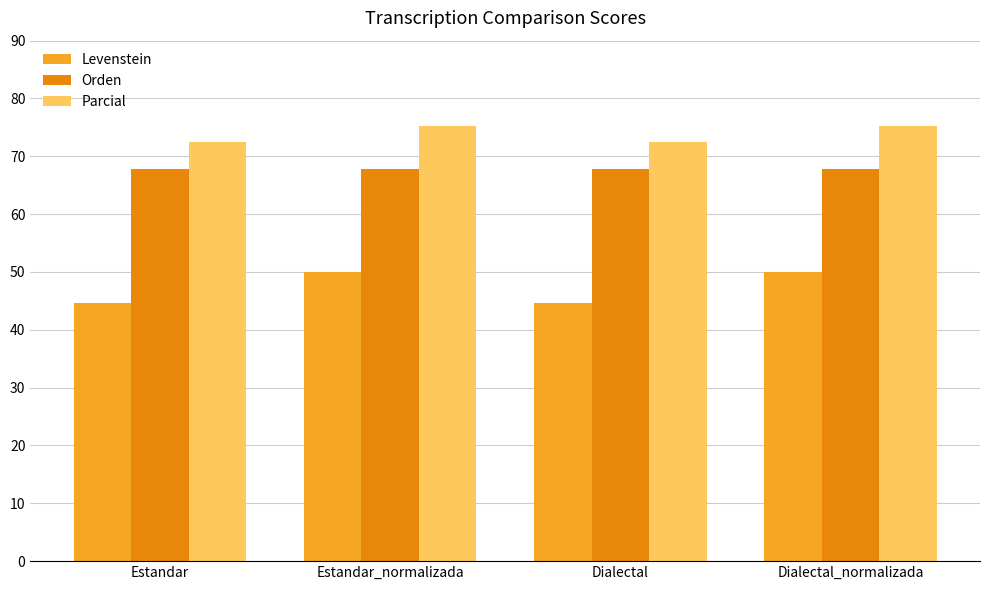

Rank the series by their maximum value, from highest to lowest.

Parcial, Orden, Levenstein